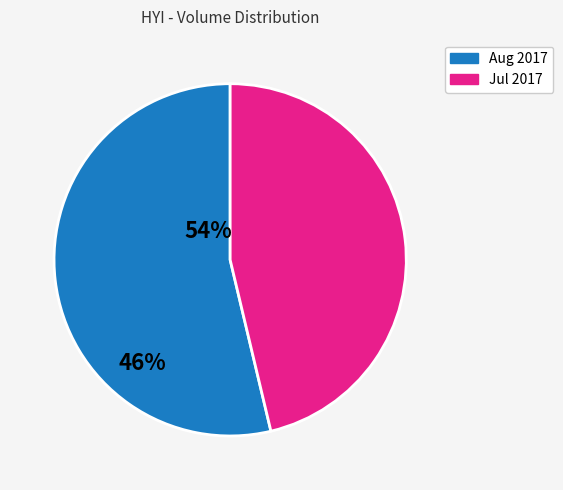

How many segments does this pie chart have?

2